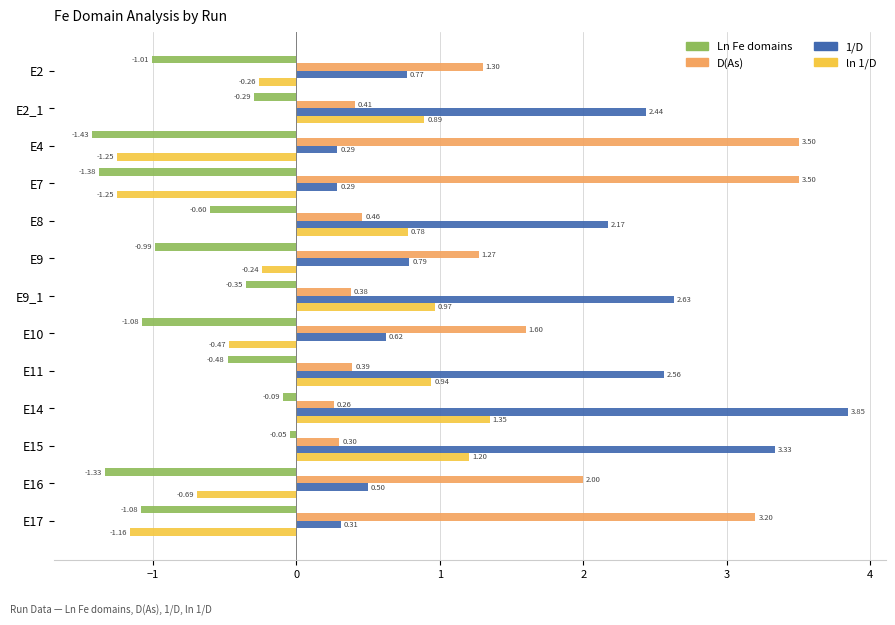

What is the difference between the highest and lowest values at E10?

2.7